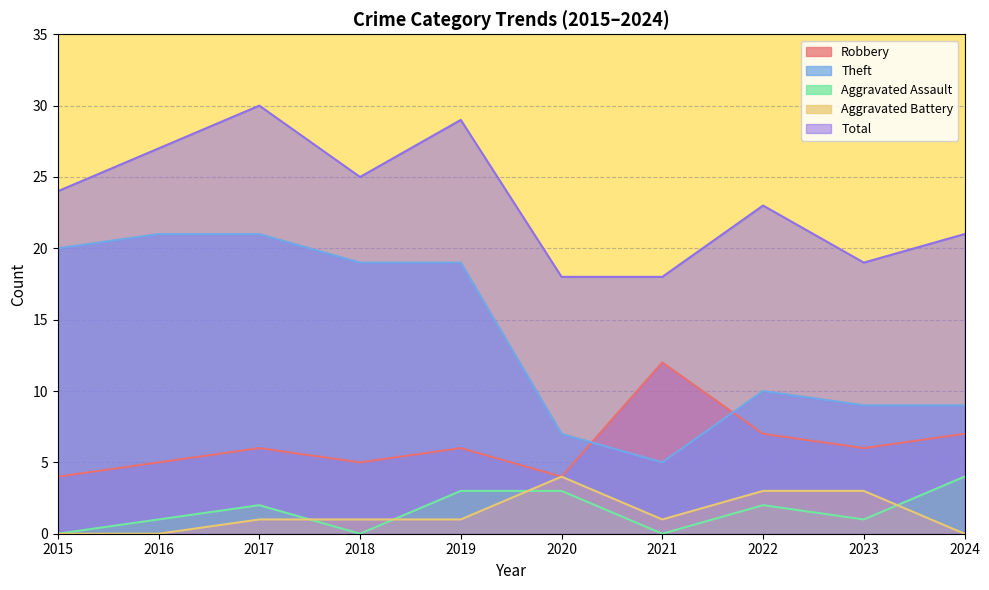

Which series has the widest spread of values?

Theft